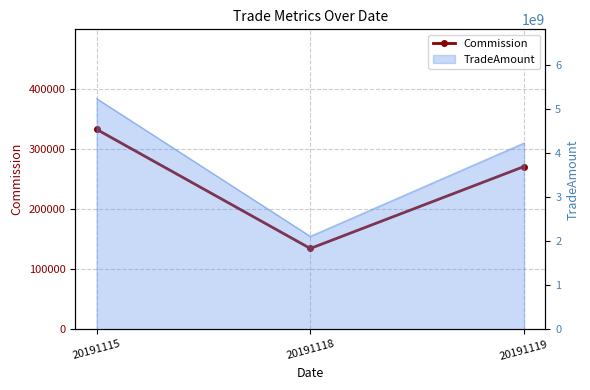

Which label corresponds to the smallest value in the chart?

20191118